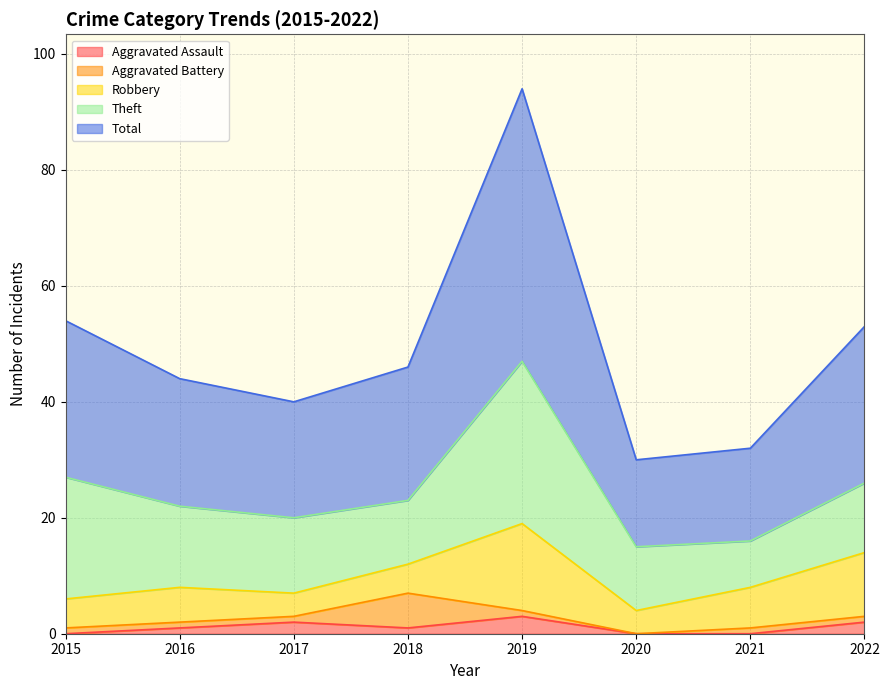

What is the sum of the Robbery values at 2019 and 2022?

26